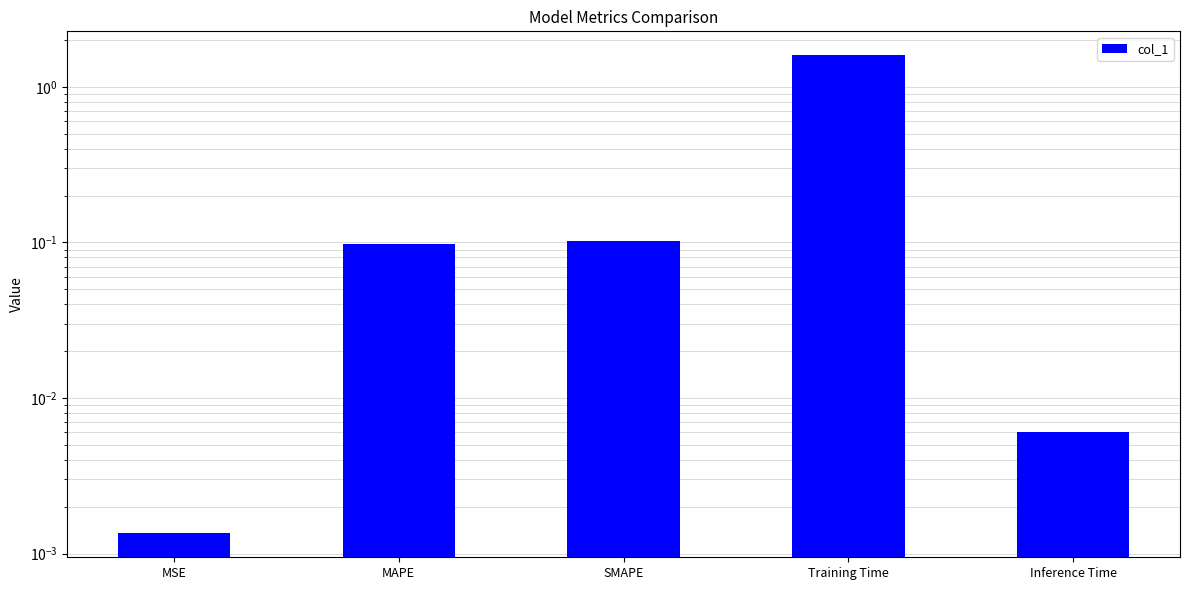

What is the difference between the second highest and second lowest values?

0.1